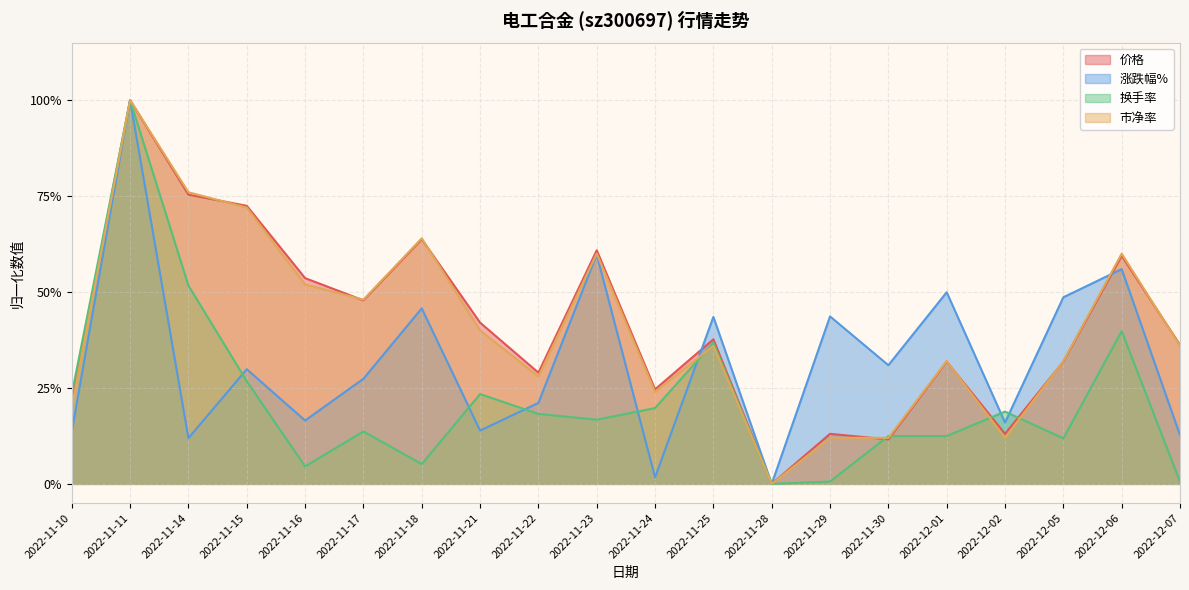

Which series ends up on top after the final intersection of 价格 and 涨跌幅%?

价格